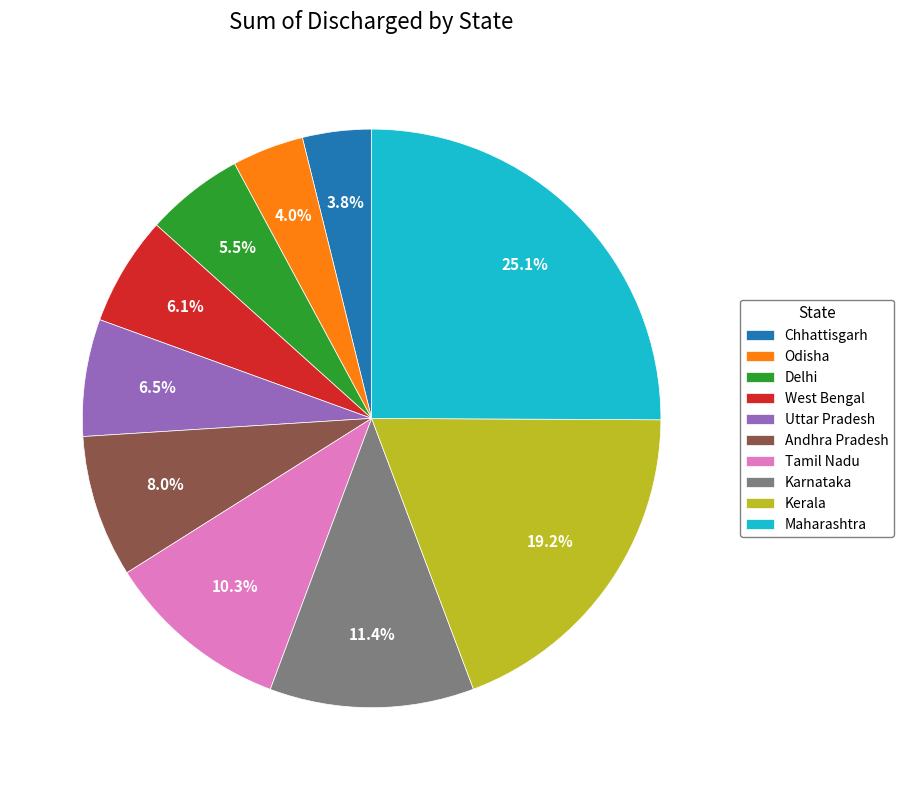

How much of the chart is everything except Andhra Pradesh?

92.0%